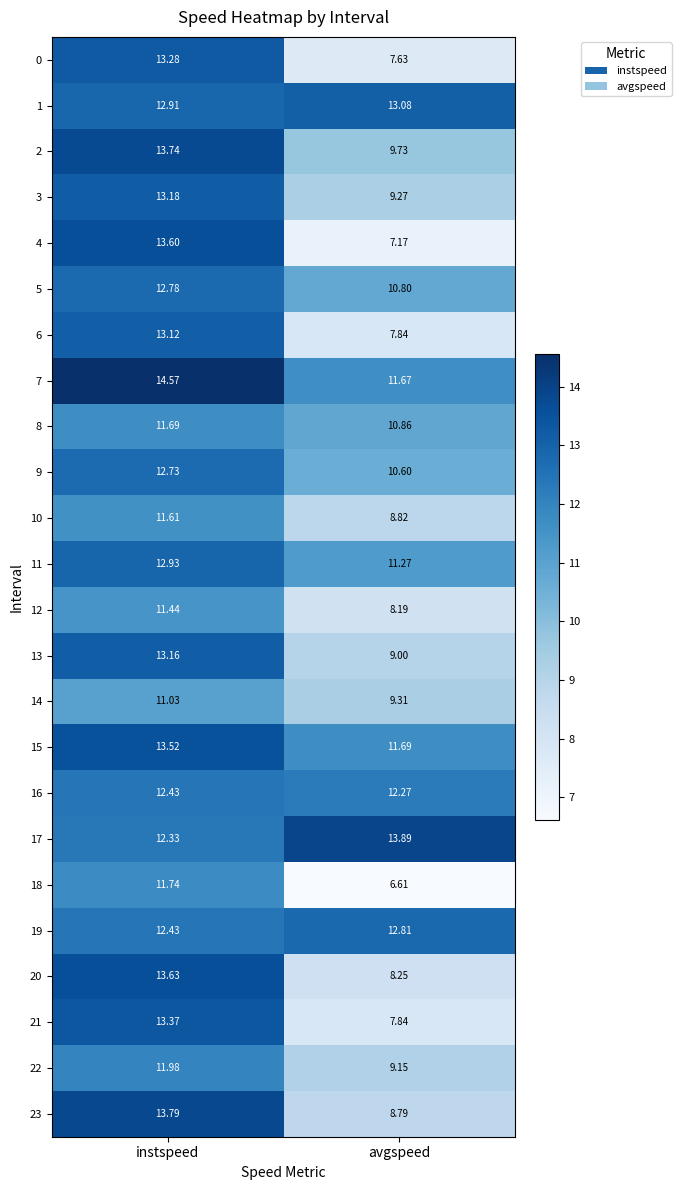

What is the smallest value displayed?

6.6